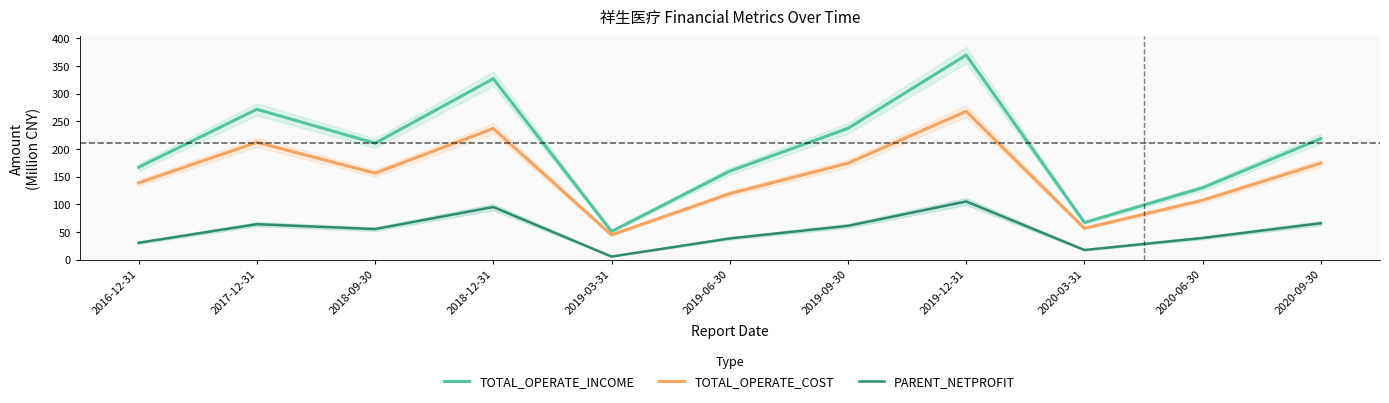

The PARENT_NETPROFIT series shows 78.5 at 2018-09-30. True or false?

False